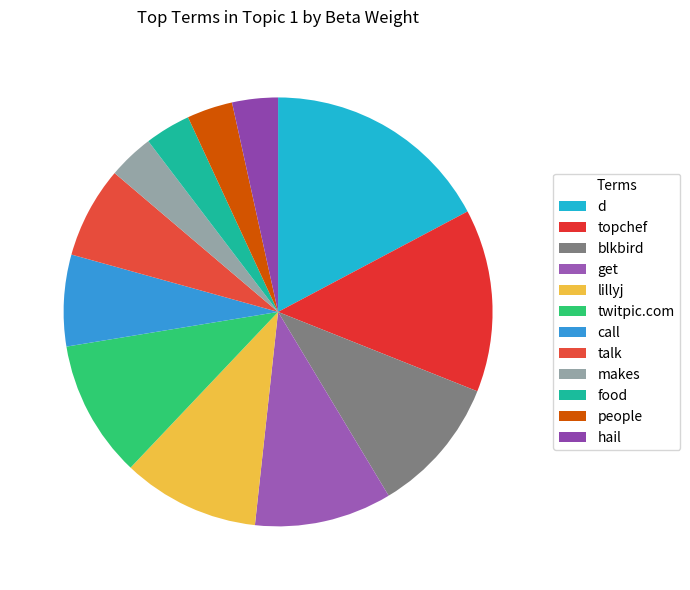

Count the number of slices in the pie.

12